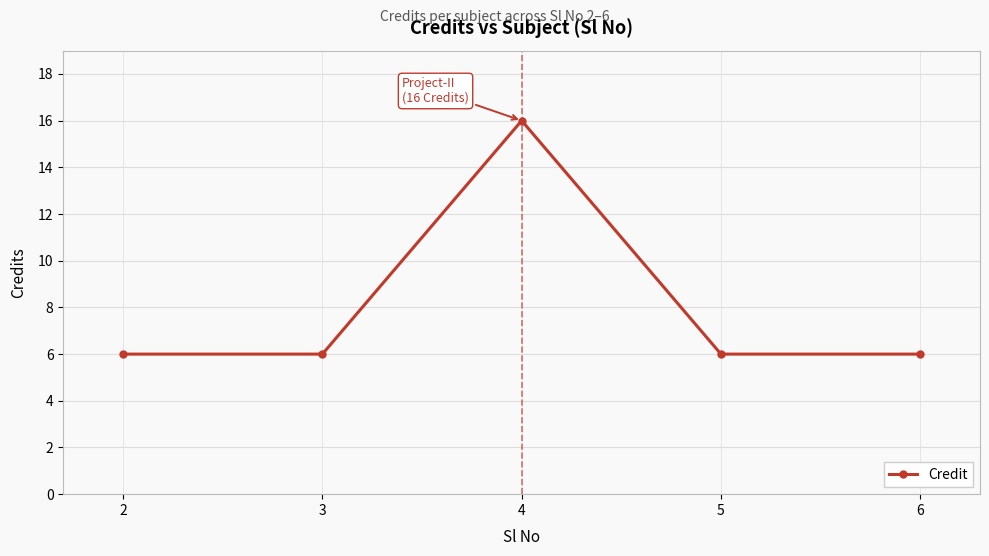

The value at 2 is 6. True or false?

True